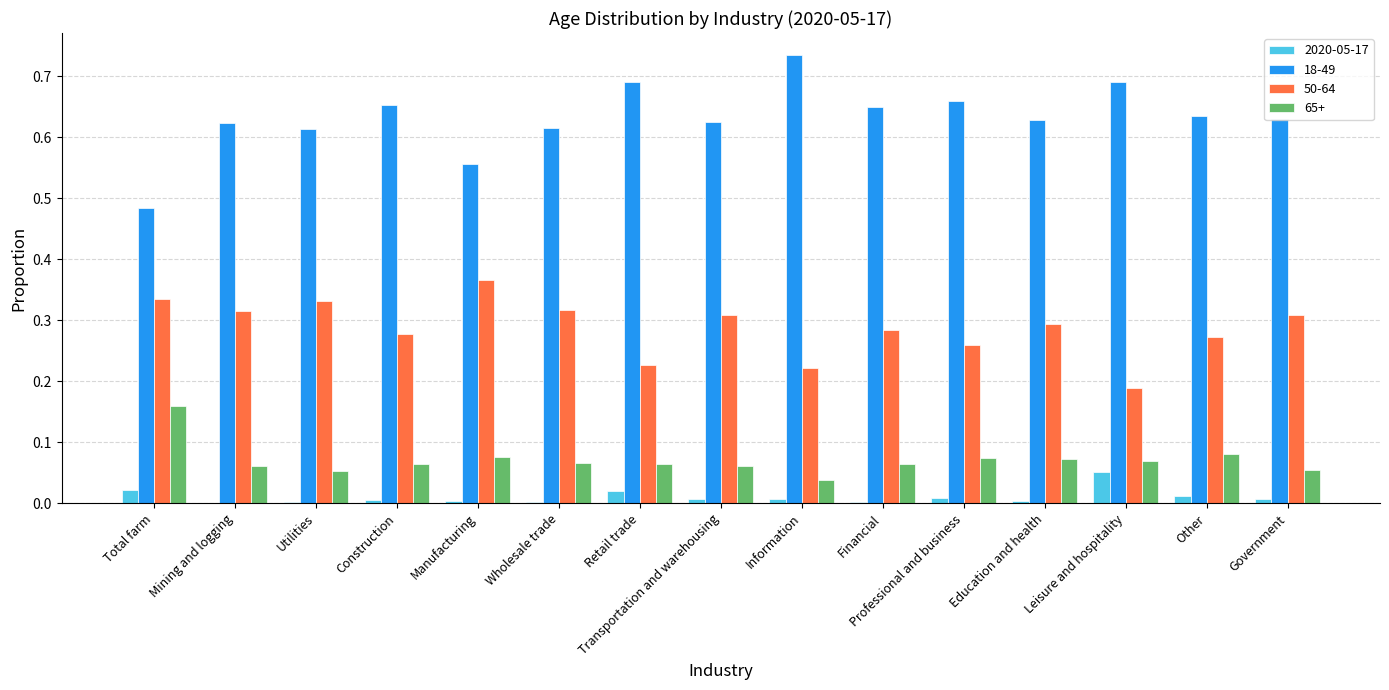

What is the sum of all 18-49 values?

9.5